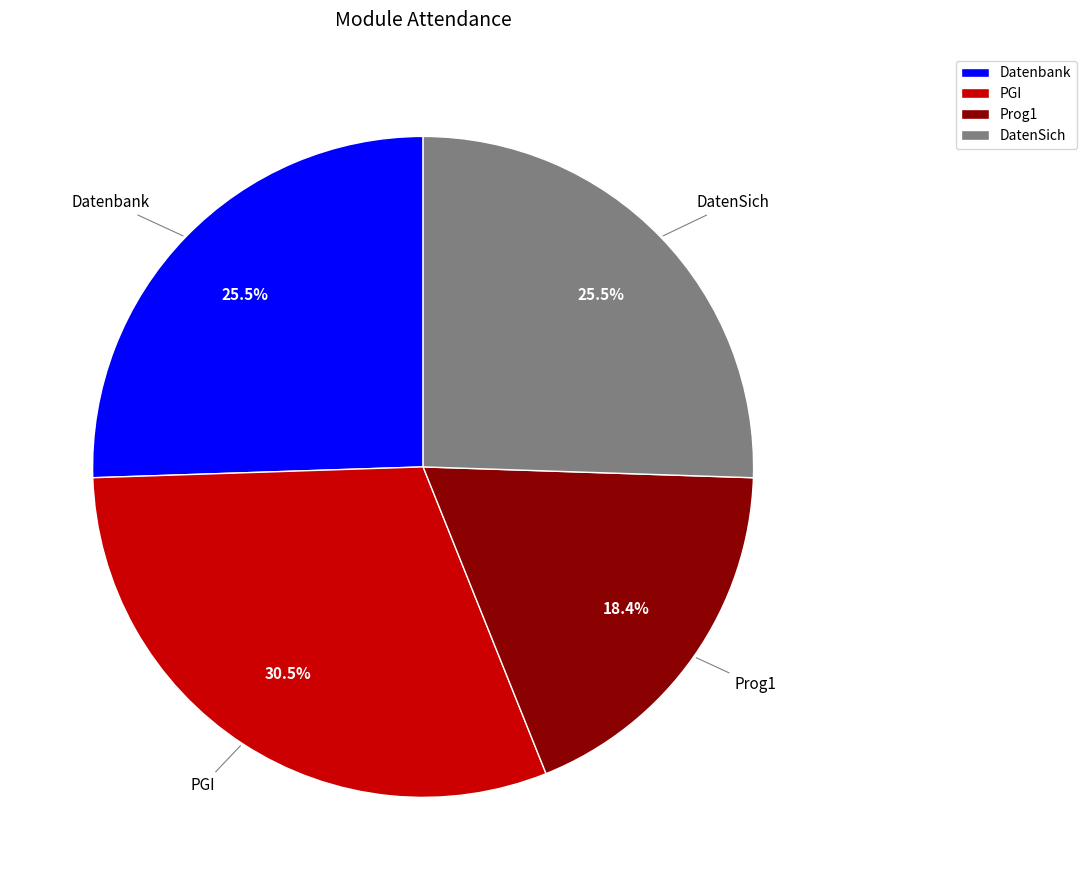

To the nearest percent, what is the average slice percentage?

25%